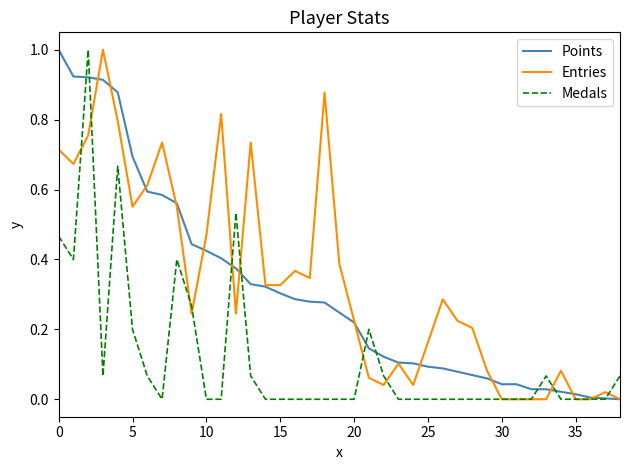

How many lines are shown in the chart?

3